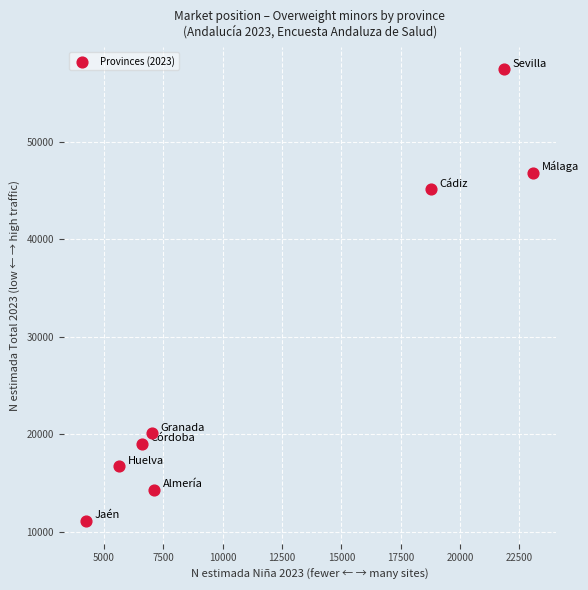

What Y value in the scatter plot is closest to 34270?

45125